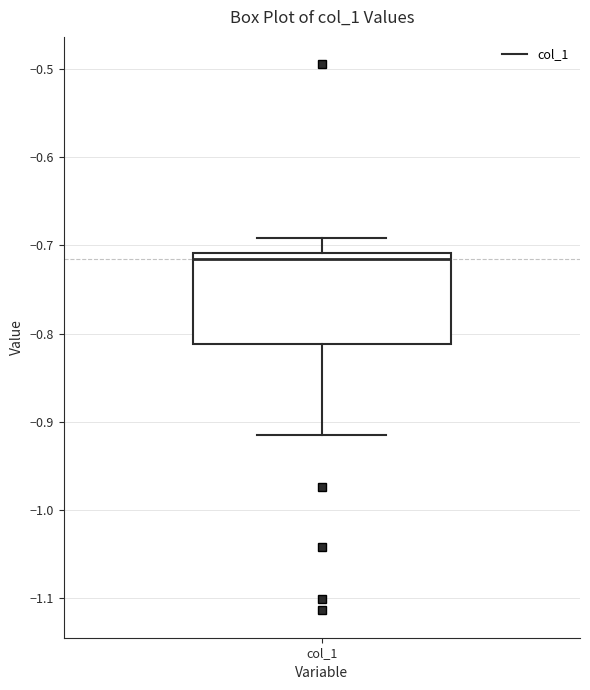

Where is the lower edge of the box for col_1 on the y-axis? The values are not printed on the chart, so give them approximately, as read against the axis.

-0.81